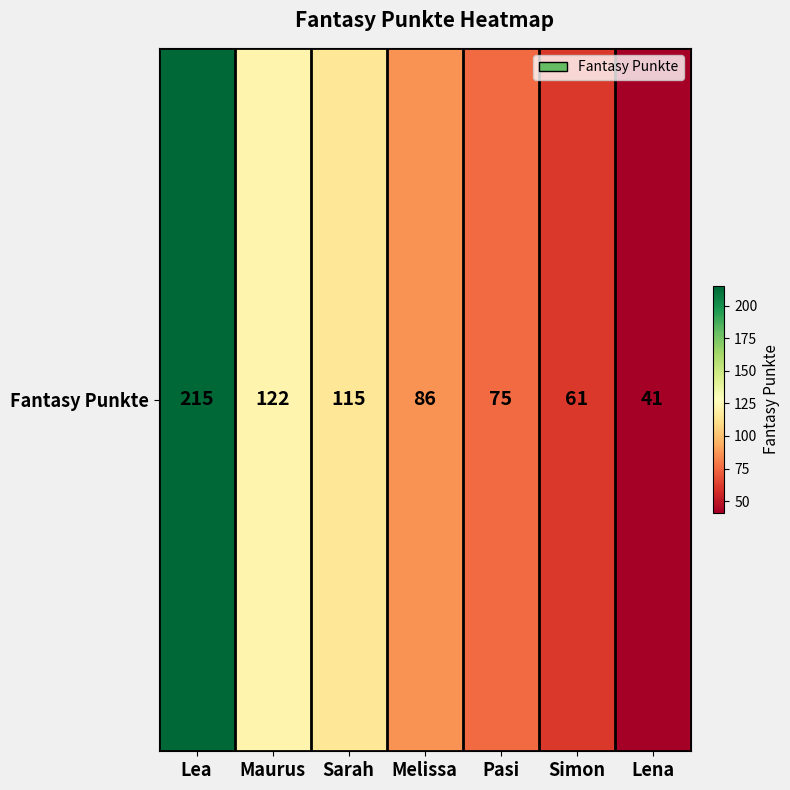

Reading left to right, extract all data points from this chart.

Lea=215	Maurus=122	Sarah=115	Melissa=86	Pasi=75	Simon=61	Lena=41